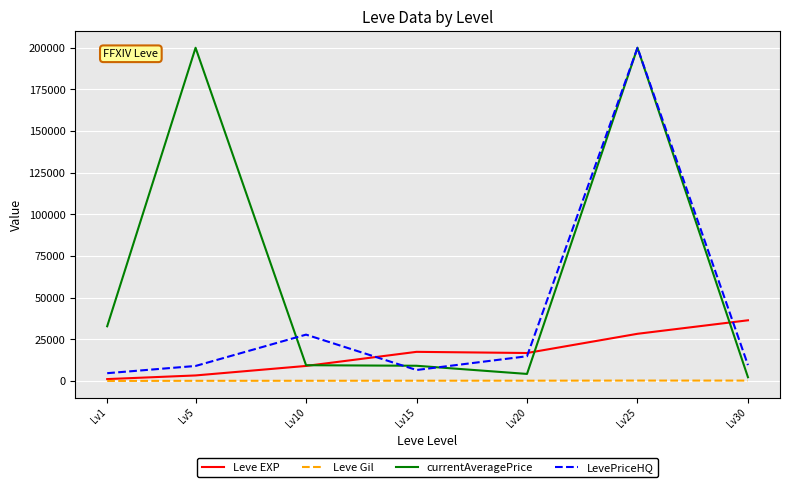

Where is LevePriceHQ nearest to the value 102378?

Lv10